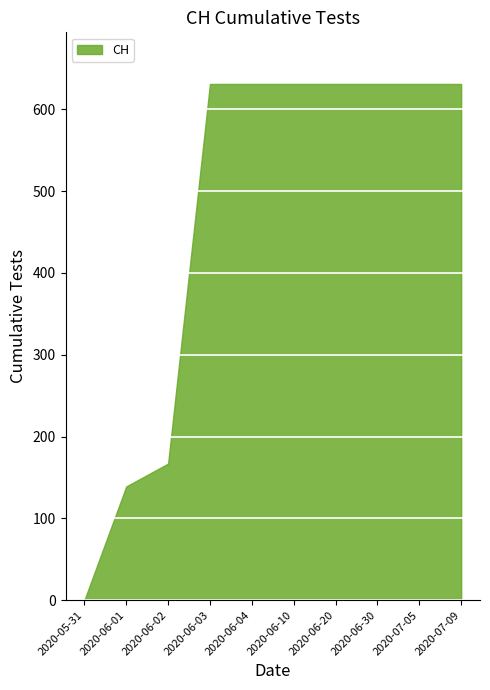

At which category does the chart reach its peak across all series?

2020-06-03